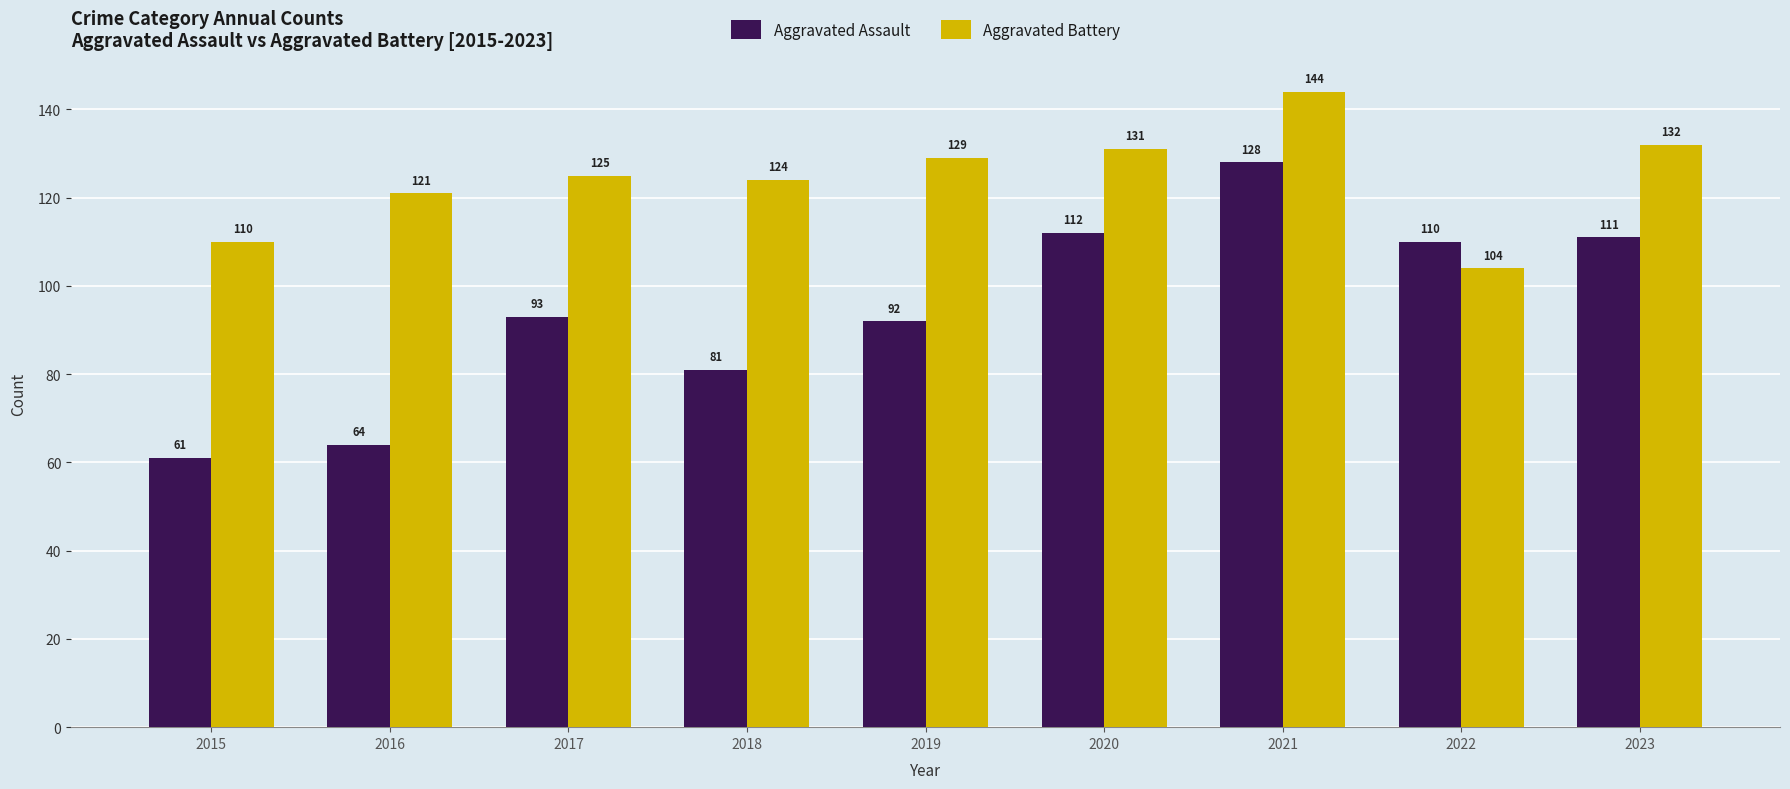

Which category has the lowest value in the Aggravated Battery series?

2022